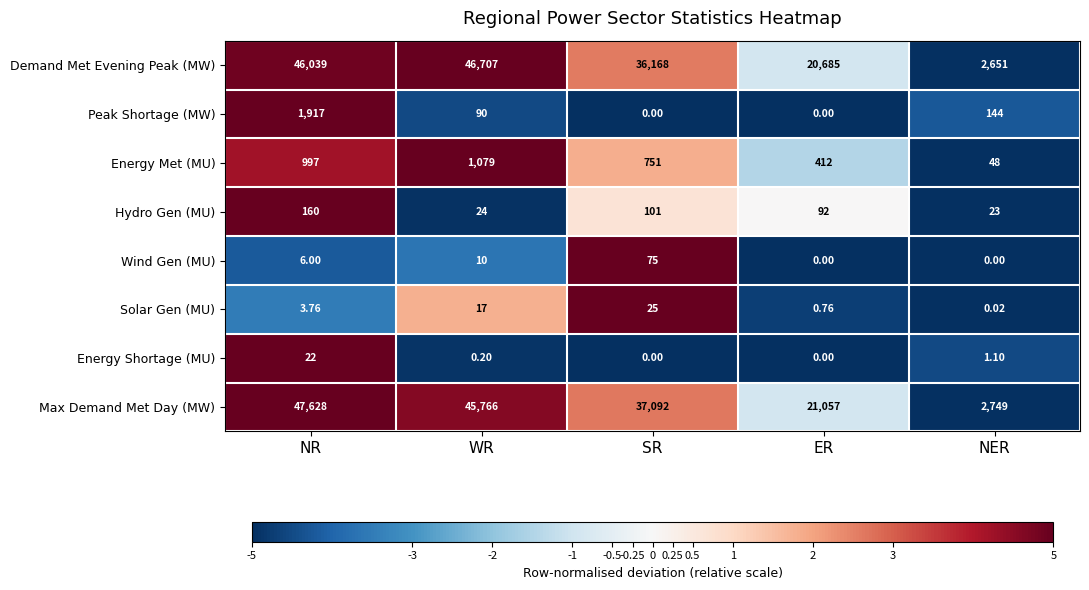

At which label is Max Demand Met Day (MW) closest to 25188?

ER